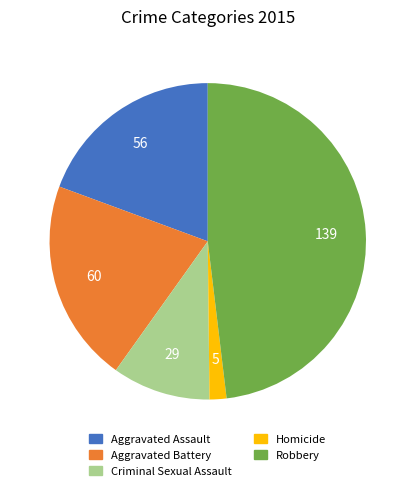

What is the smallest slice in the pie chart?

Homicide